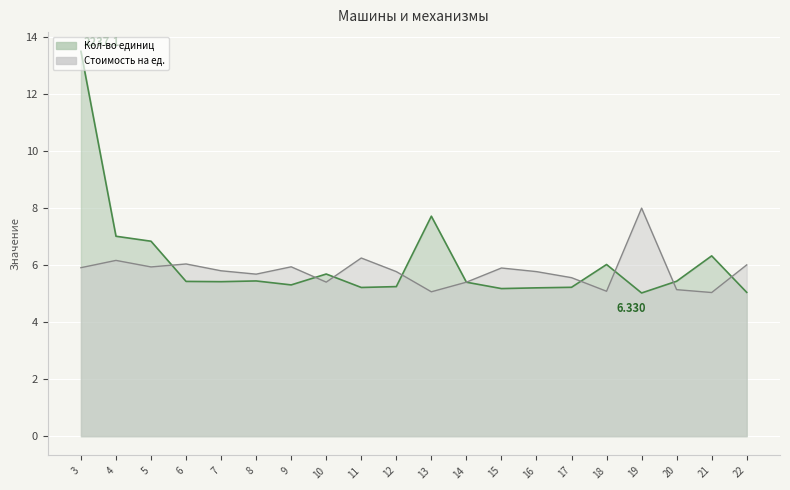

At which category is the sum across all series the highest?

3